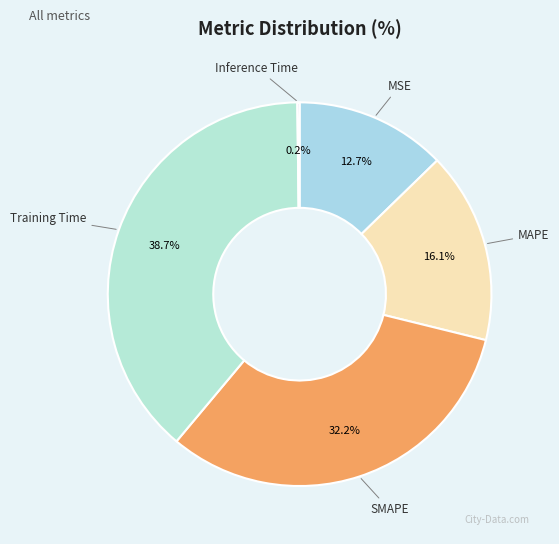

Does MAPE represent more than half of the total?

No